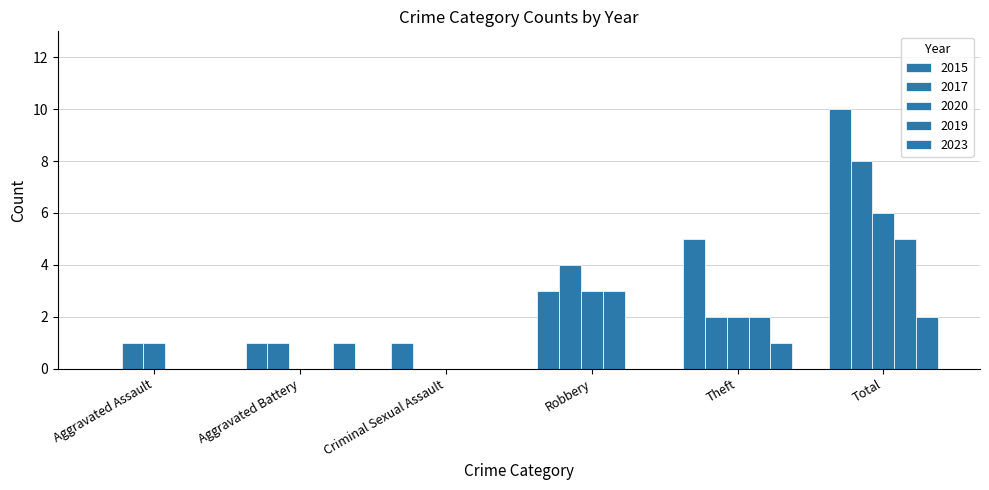

Count the number of data series in this chart.

5